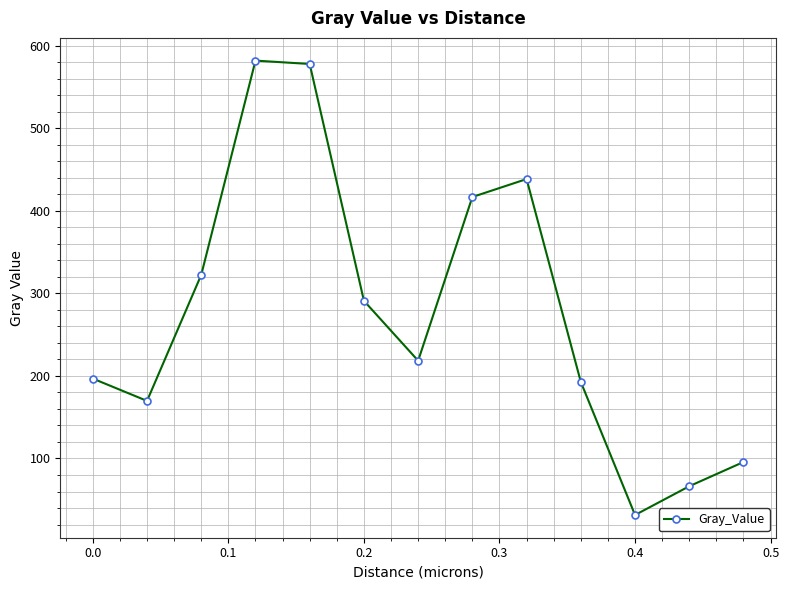

What is the value of the 10th point from the left?

192.8